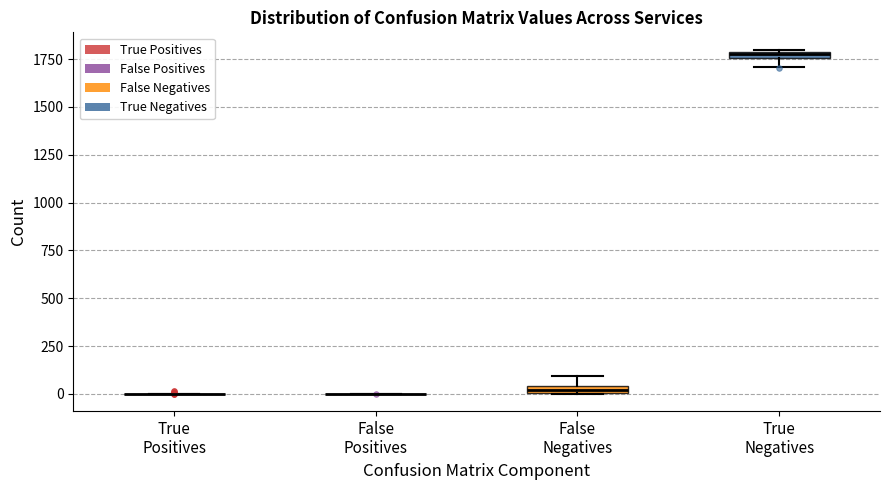

Where is the upper edge of the box for False Negatives on the y-axis? The values are not printed on the chart, so give them approximately, as read against the axis.

50